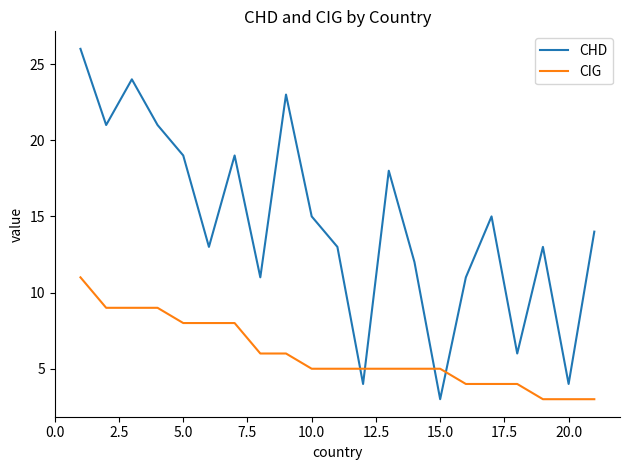

What is the maximum value shown in the chart?

26